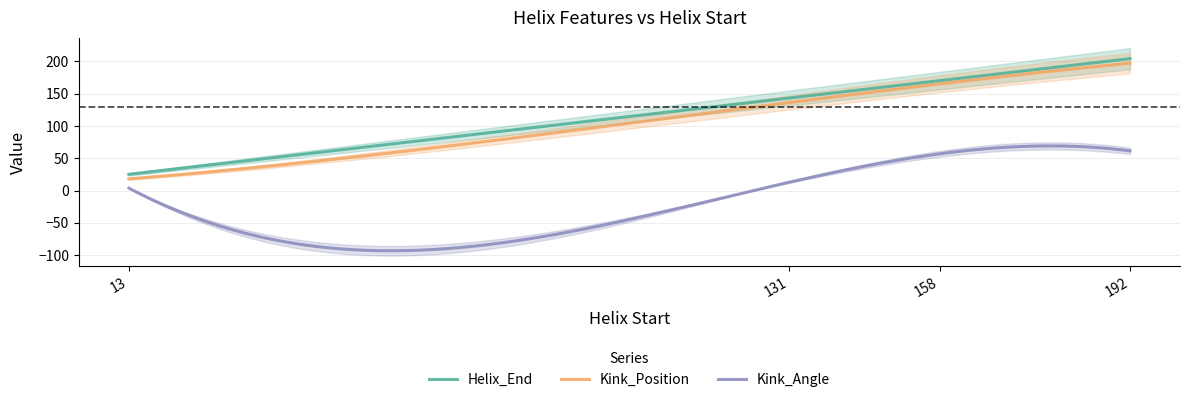

At which label is Kink_Position closest to 107?

131